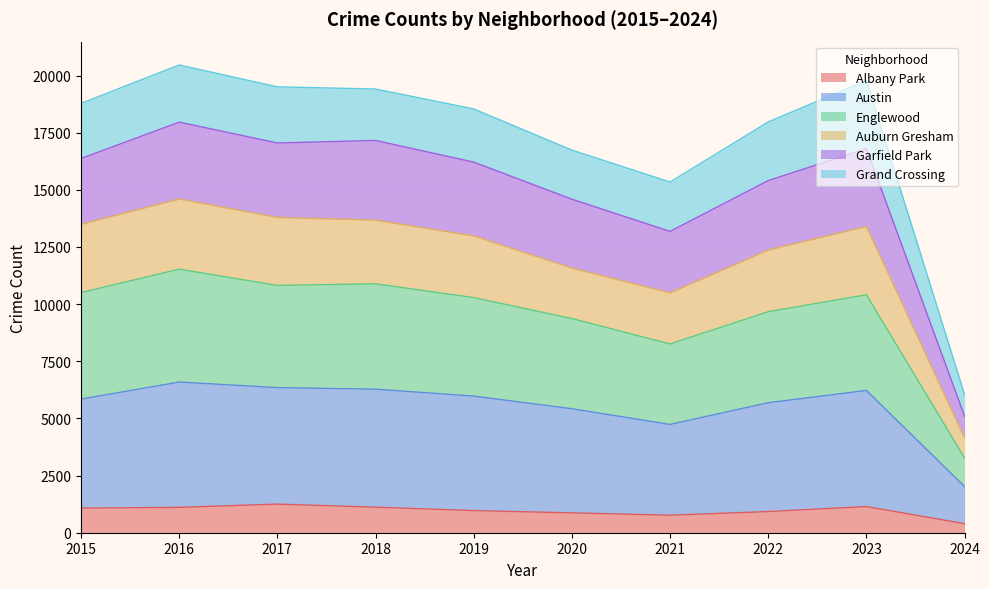

The value of Albany Park at 2020 is 868. True or false?

True